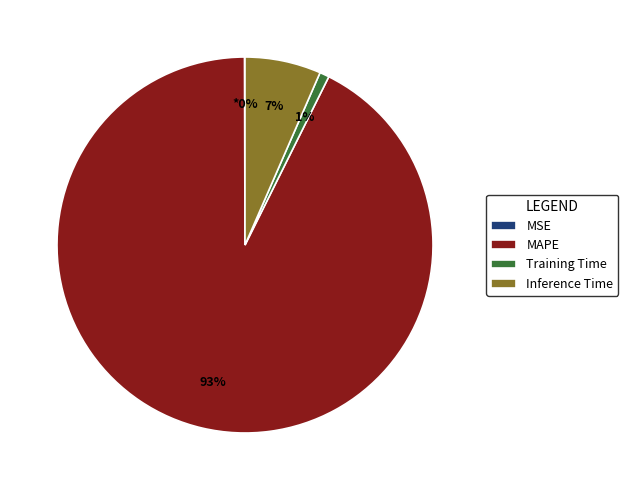

True or false: Inference Time accounts for 7% of the total.

True